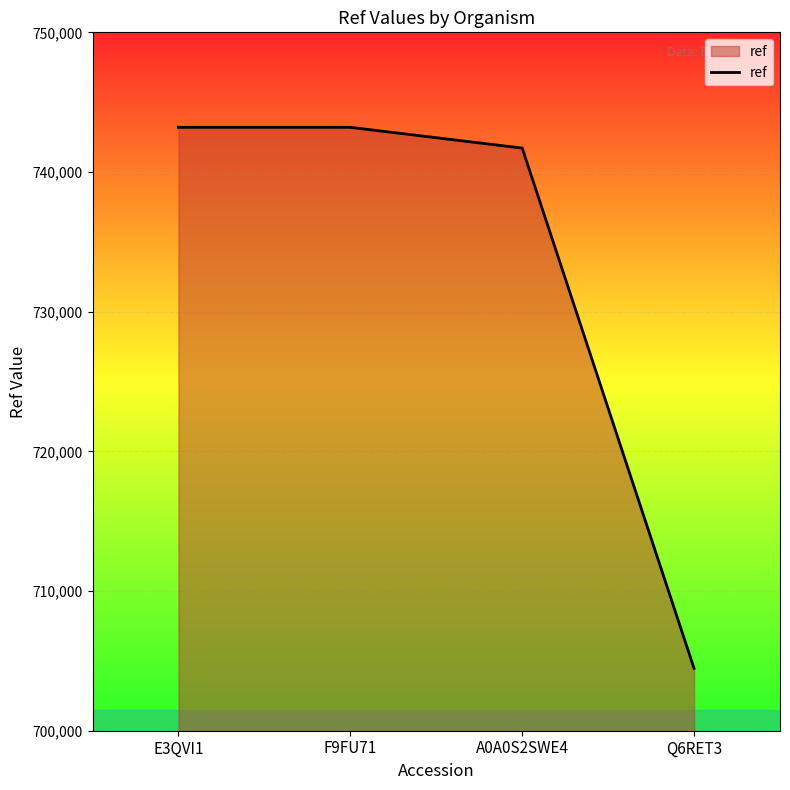

How many series are shown in this chart?

1